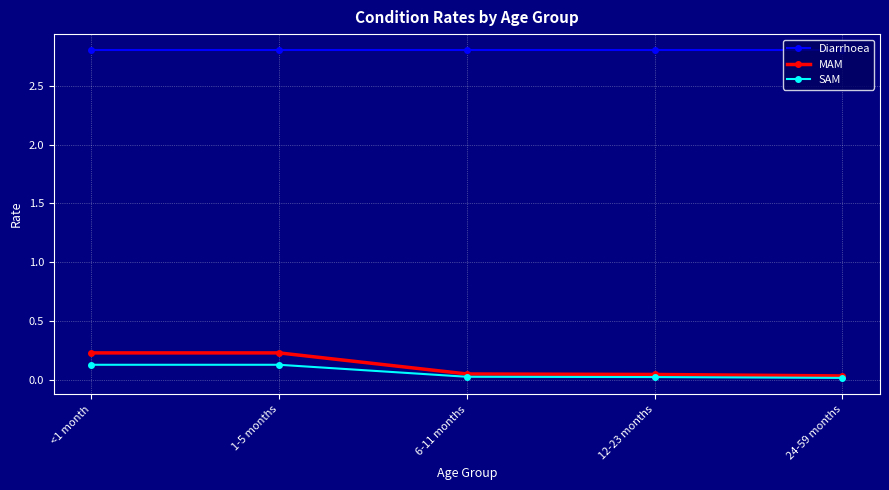

How many MAM values are between 0 and 1?

5